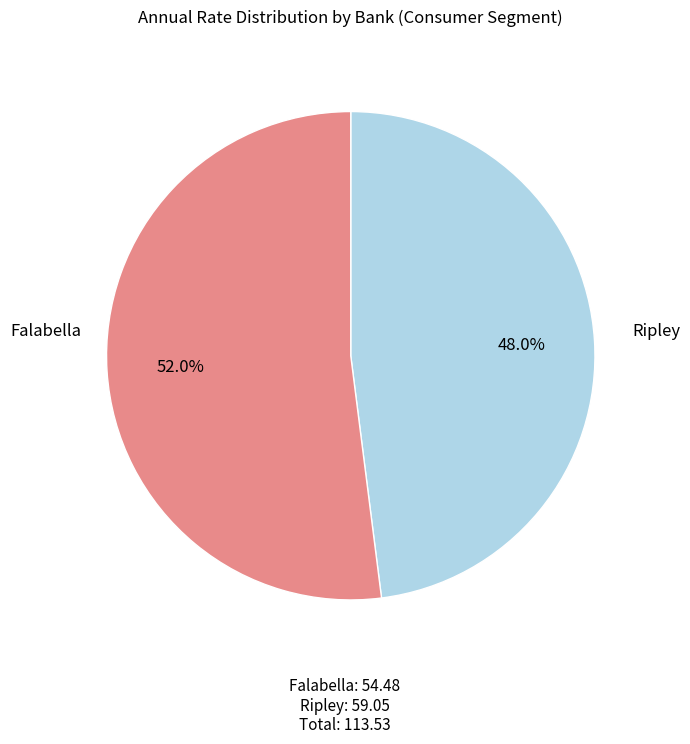

To the nearest percent, what is the average slice percentage?

50%